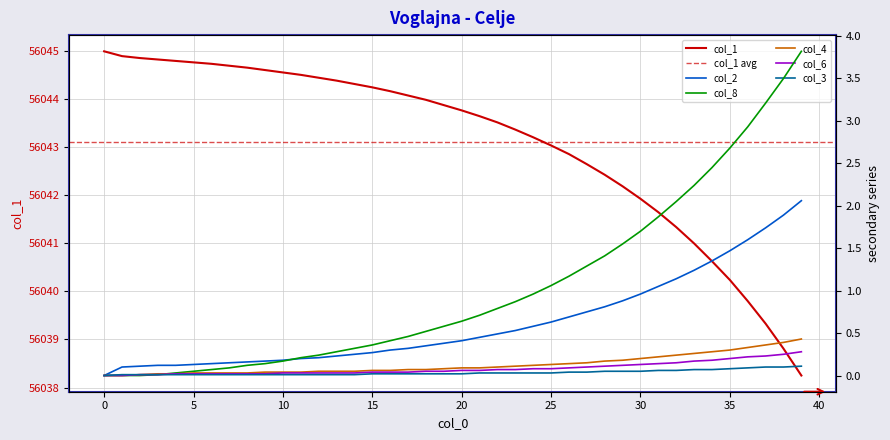

Is the value of col_3 at 12 greater than the value of col_1 at 35?

No